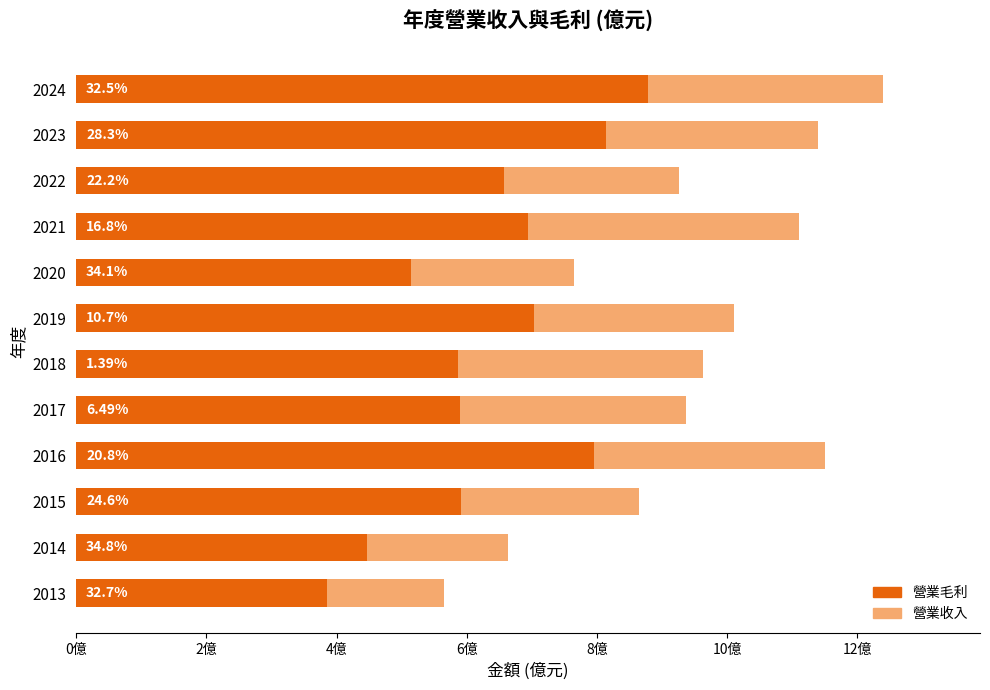

Read the 營業毛利 value at 2017.

5.9